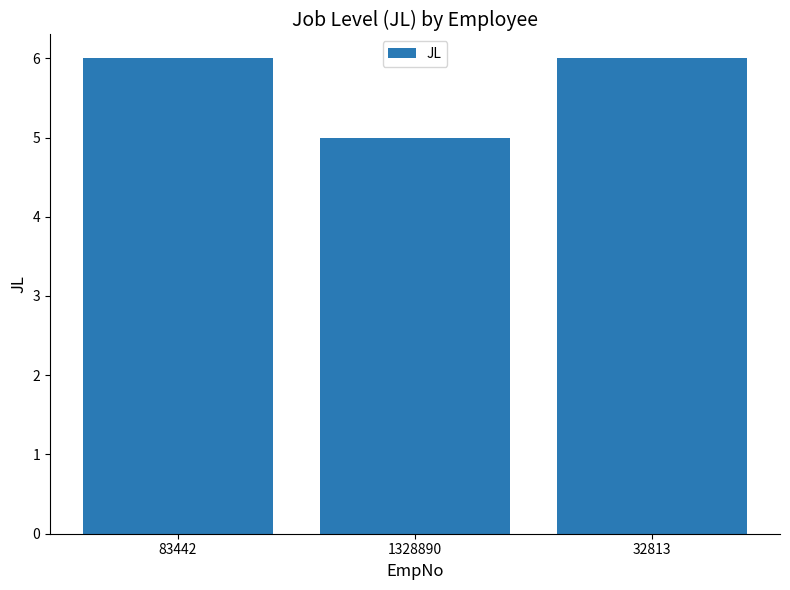

What is the maximum value shown in the chart?

6